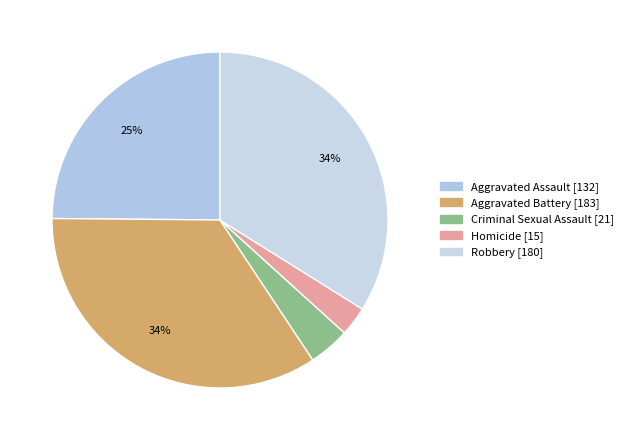

What is the smallest slice in the pie chart?

Homicide